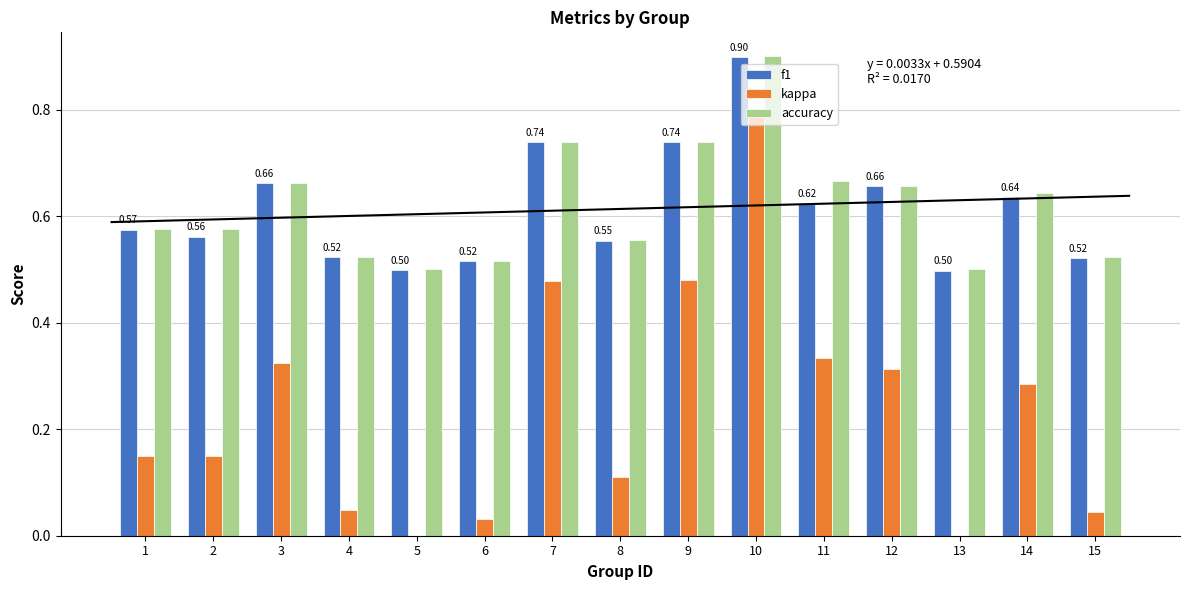

What is the lowest value of the f1 series?

0.5